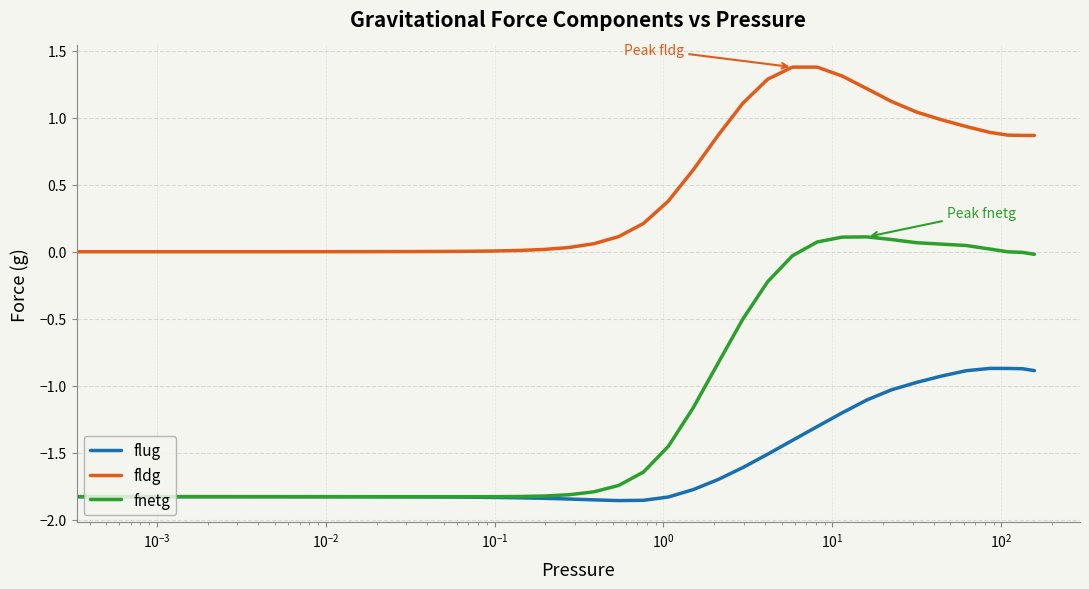

Rank the series by their average value, from lowest to highest.

flug, fnetg, fldg